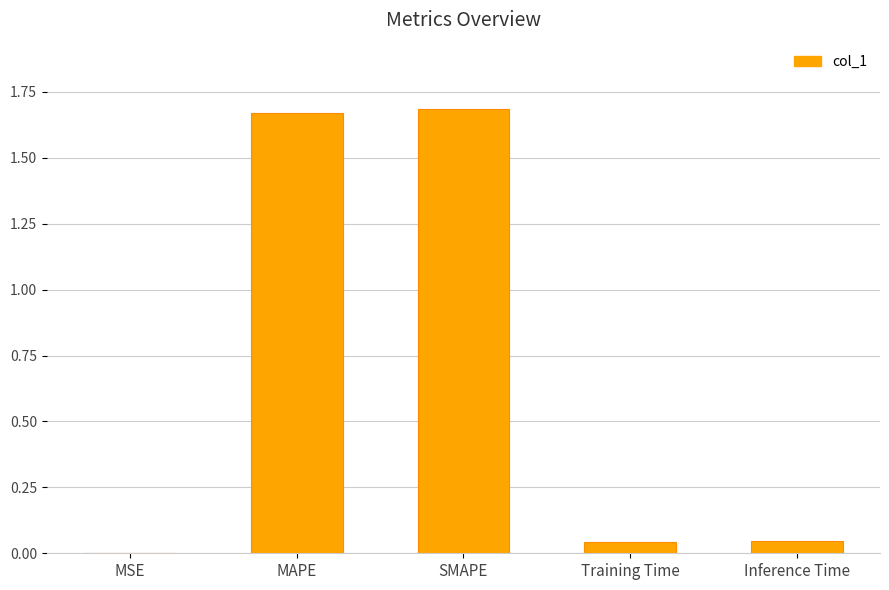

What is the change in value from SMAPE to Inference Time?

-1.6